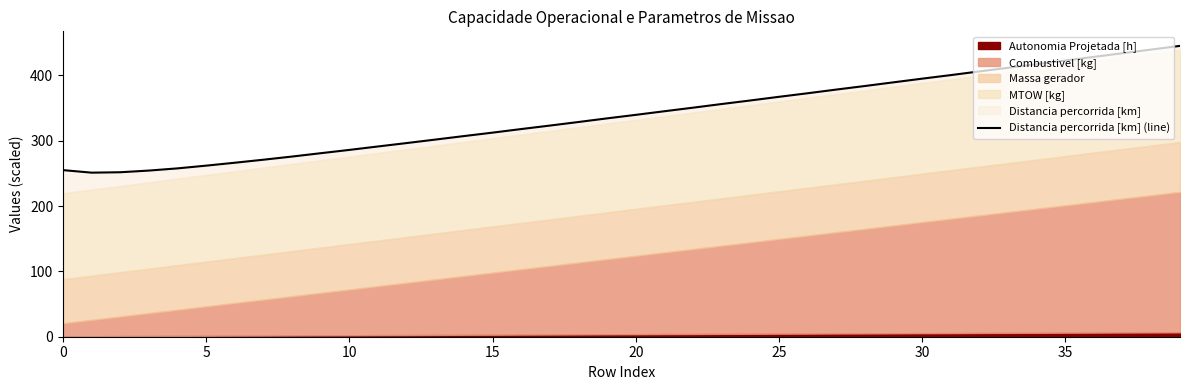

What is the label of the 22nd point from the right?

18